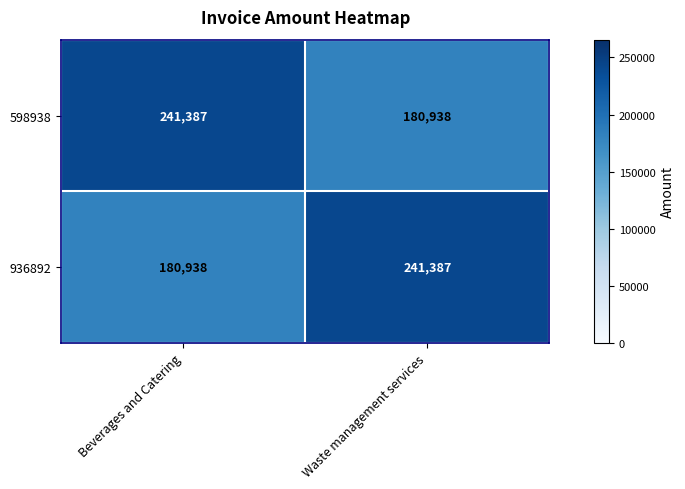

What is the spread (max minus min) of values at Waste management services?

60449